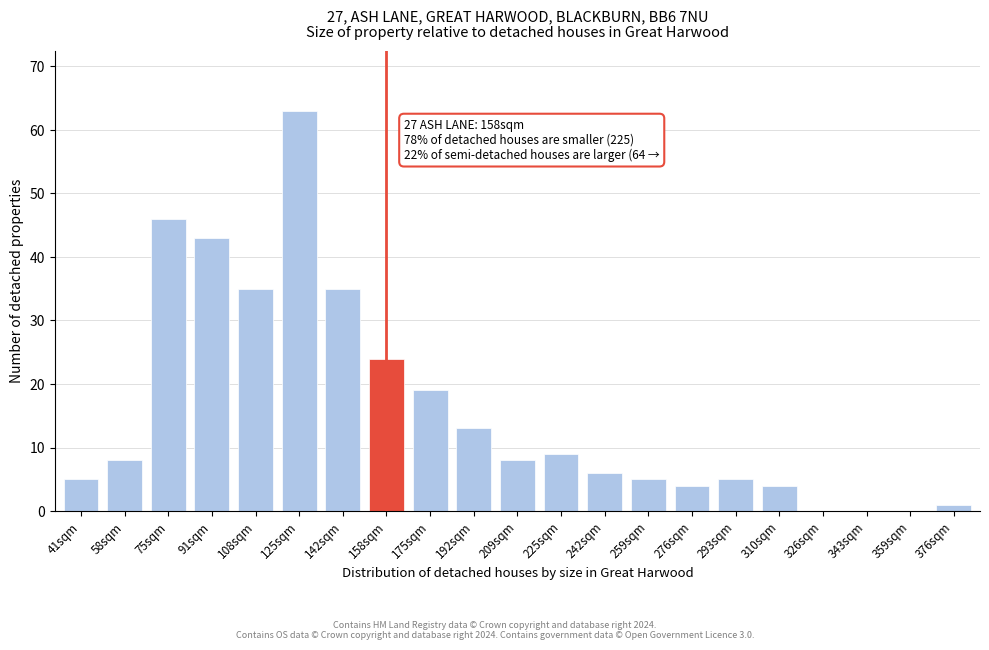

Reading left to right, list all the values displayed in this chart.

41sqm=5	58sqm=8	75sqm=46	91sqm=43	108sqm=35	125sqm=63	142sqm=35	158sqm=24	175sqm=19	192sqm=13	209sqm=8	225sqm=9	242sqm=6	259sqm=5	276sqm=4	293sqm=5	310sqm=4	326sqm=0	343sqm=0	359sqm=0	376sqm=1